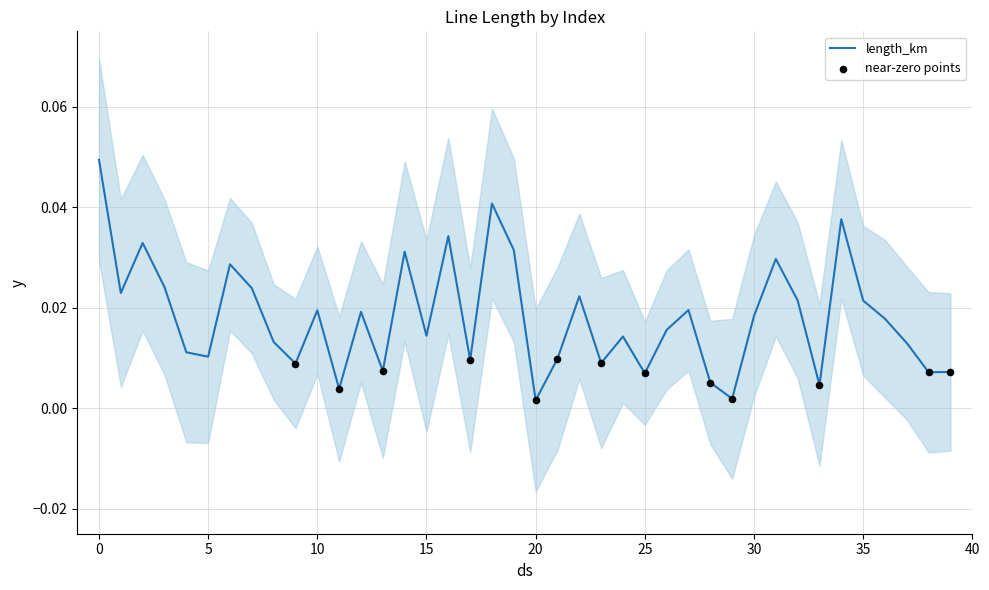

Between 9 and 33, which is larger?

9